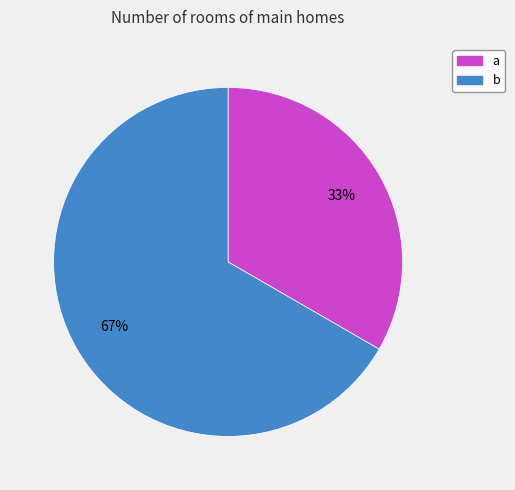

Do a and b together represent more than half of the pie?

Yes